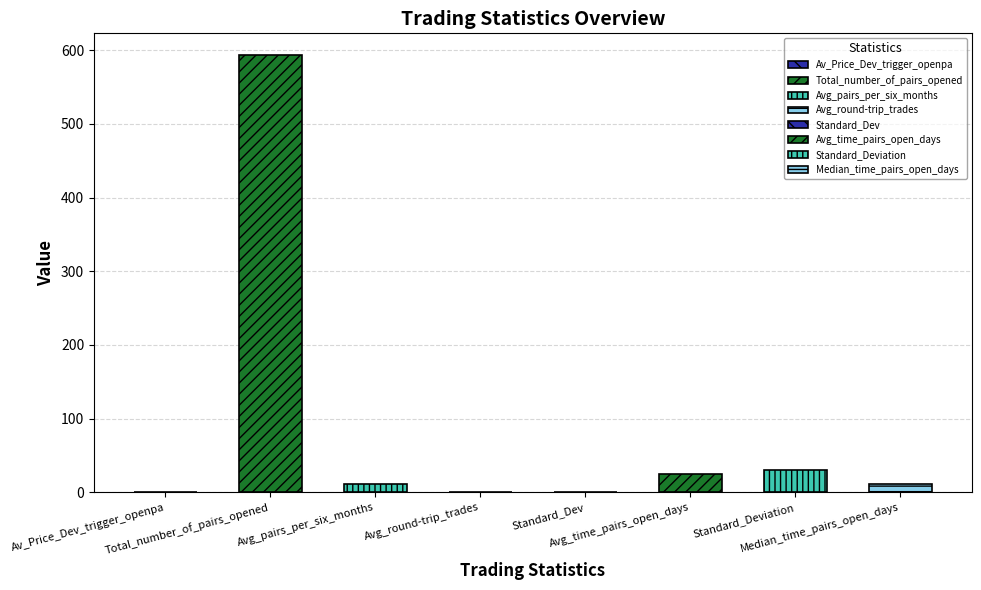

What is the difference between the values at Standard_Dev and Median_time_pairs_open_days?

10.4